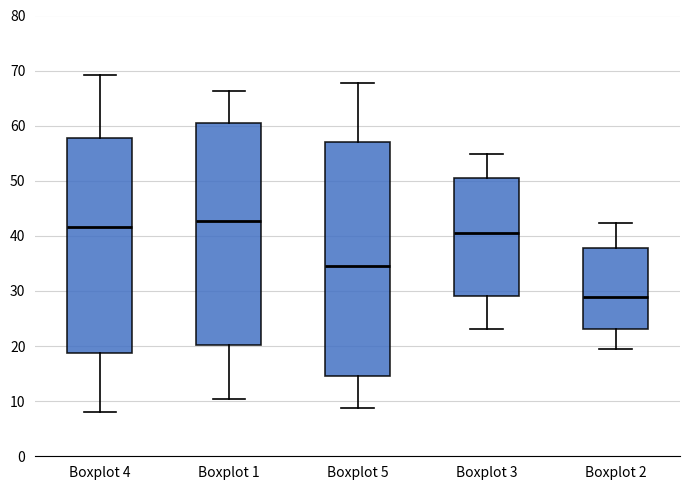

Which box has the lowest median line?

Boxplot 2